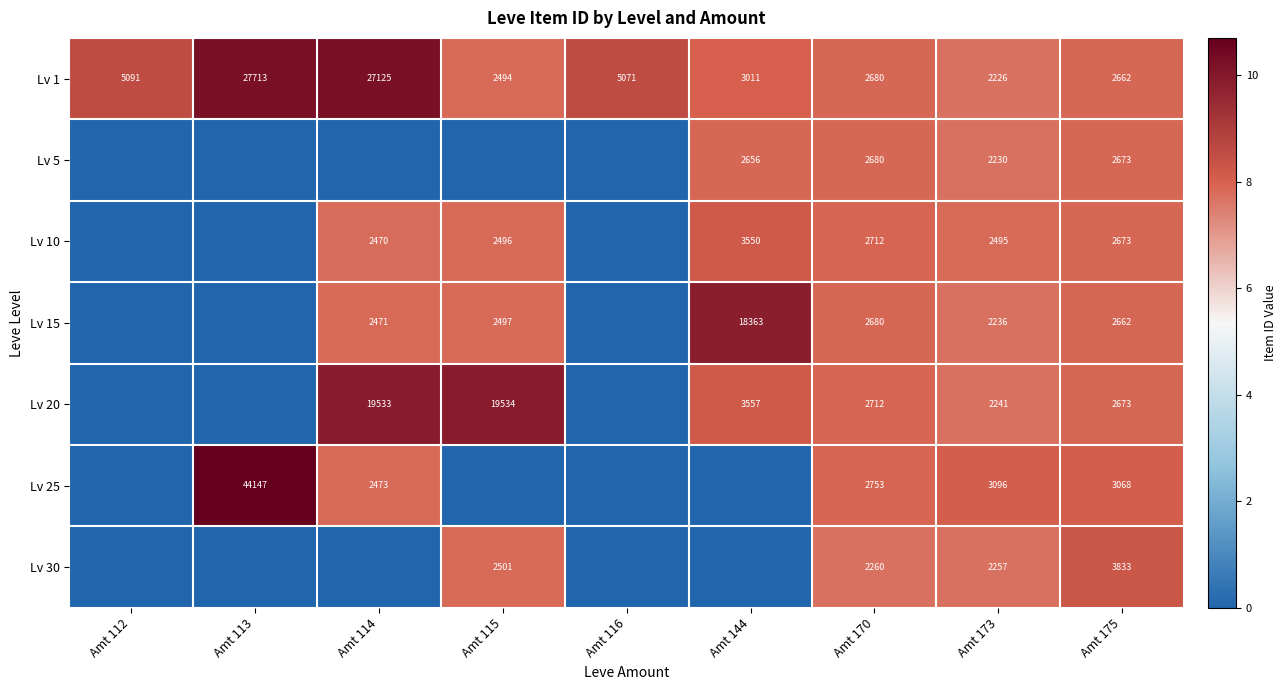

Rank the series at Amt 173 from highest to lowest value.

Lv 25, Lv 10, Lv 30, Lv 20, Lv 15, Lv 5, Lv 1